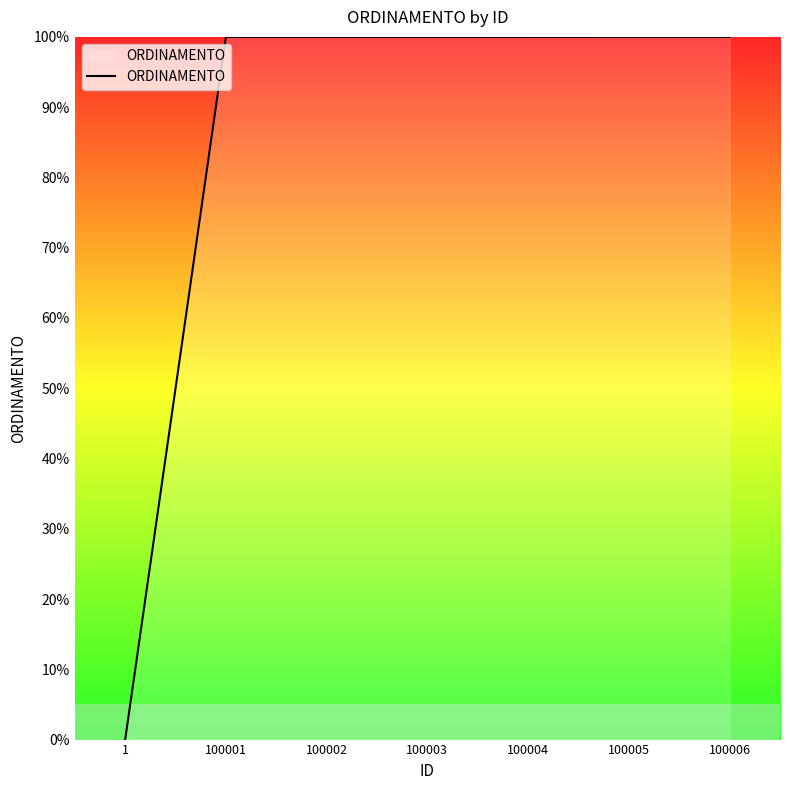

What is the greatest value displayed?

100.0